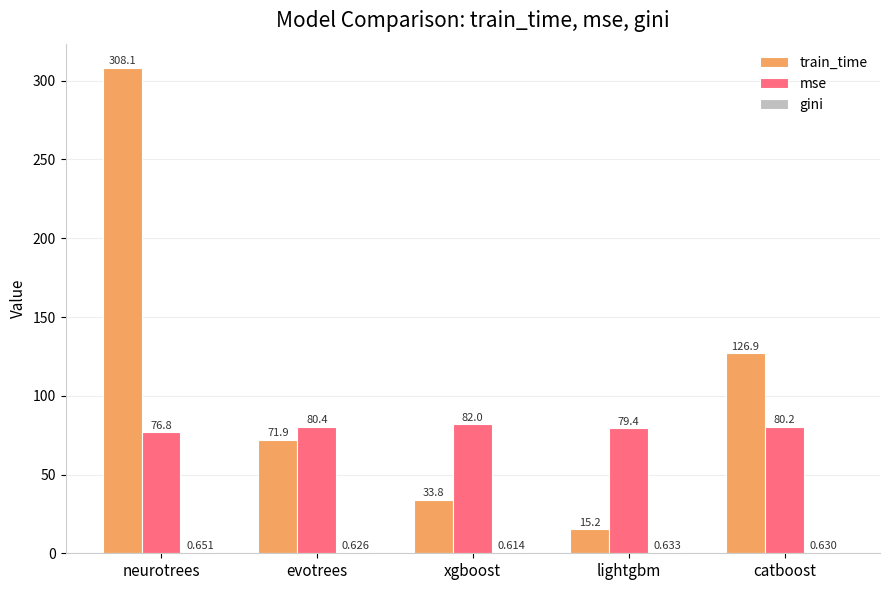

Which series has the largest total across all categories?

train_time